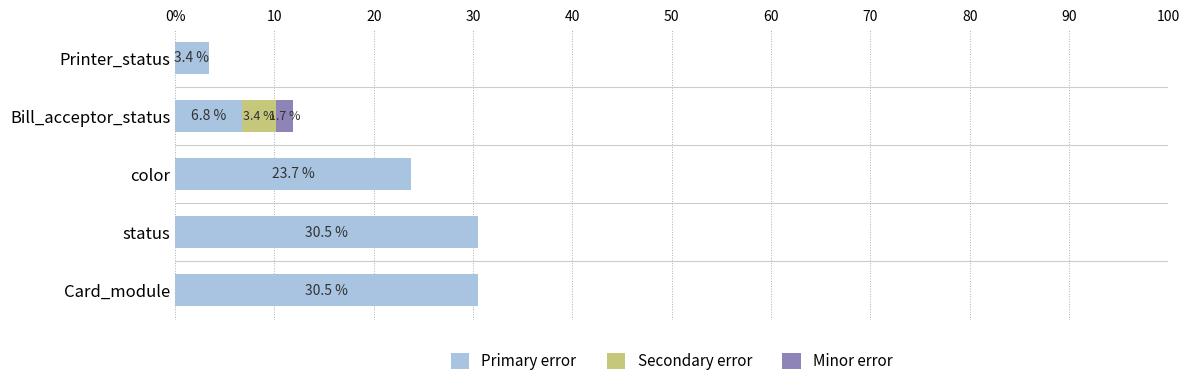

Rank the series by their maximum value, from lowest to highest.

Minor error, Secondary error, Primary error